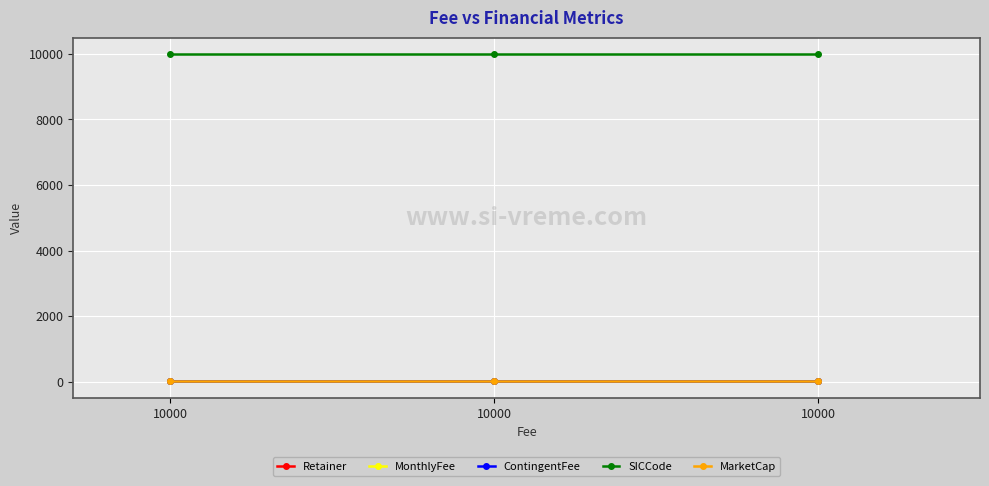

Is this an area chart (filled region under the line)?

No